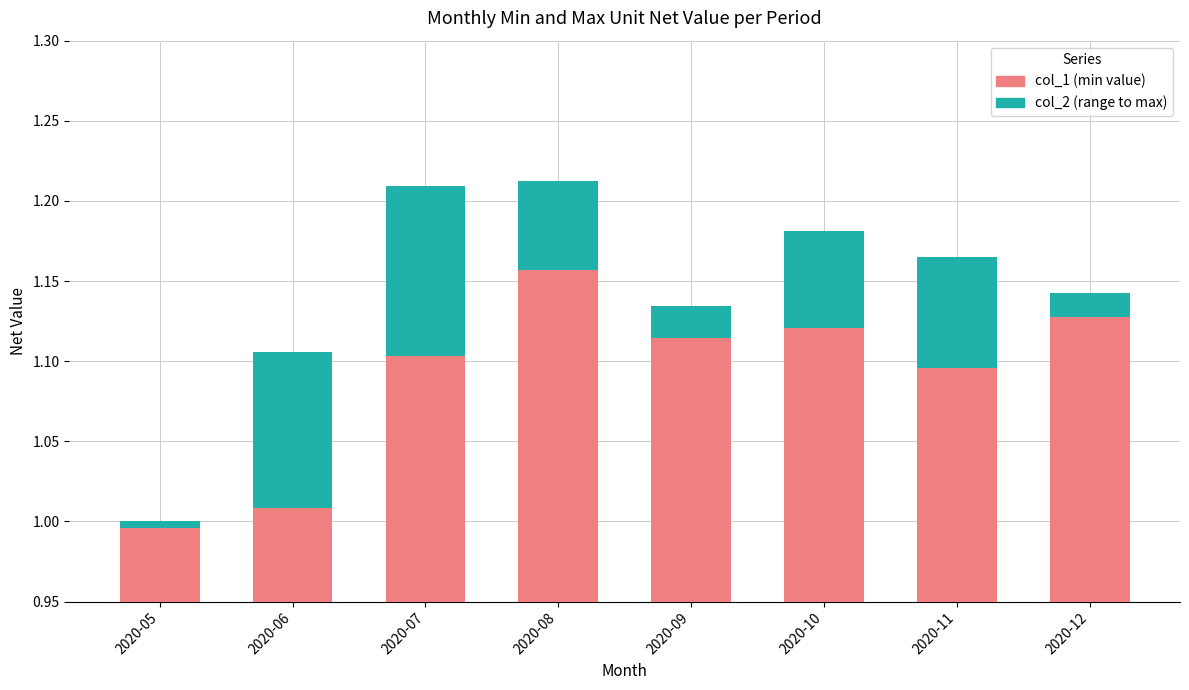

Rank the series at 2020-07 from highest to lowest value.

col_1, col_2